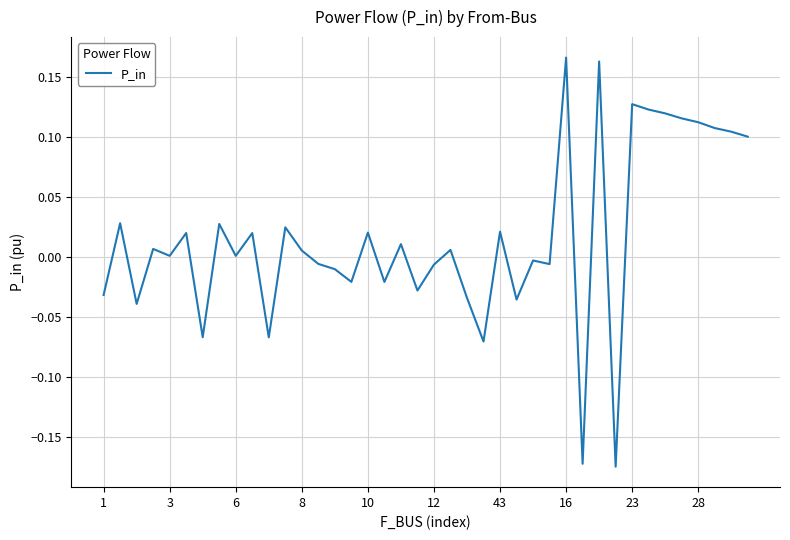

What is the difference between the maximum and minimum values?

0.3